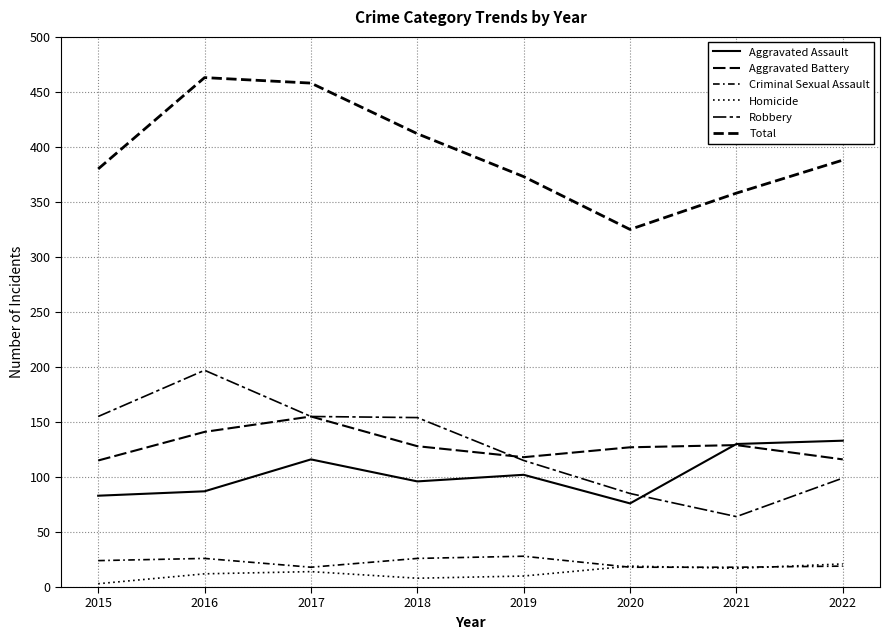

What is the sum of all Robbery values?

1024